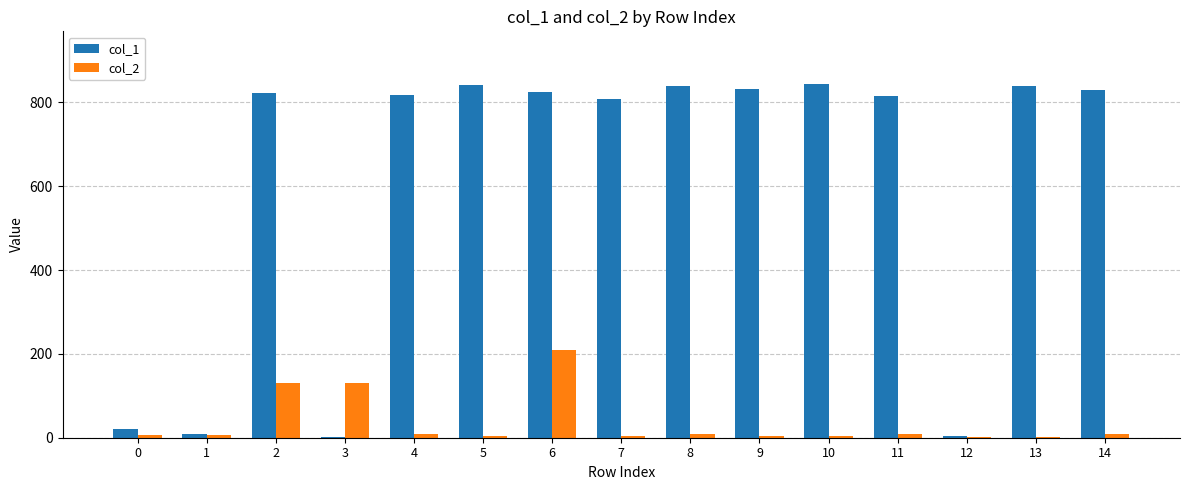

Which series has the largest total across all categories?

col_1